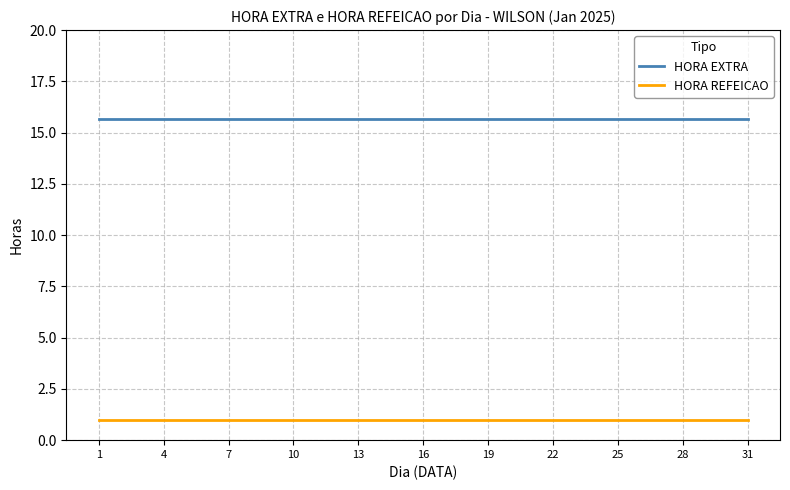

Which series has the largest total across all categories?

HORA EXTRA